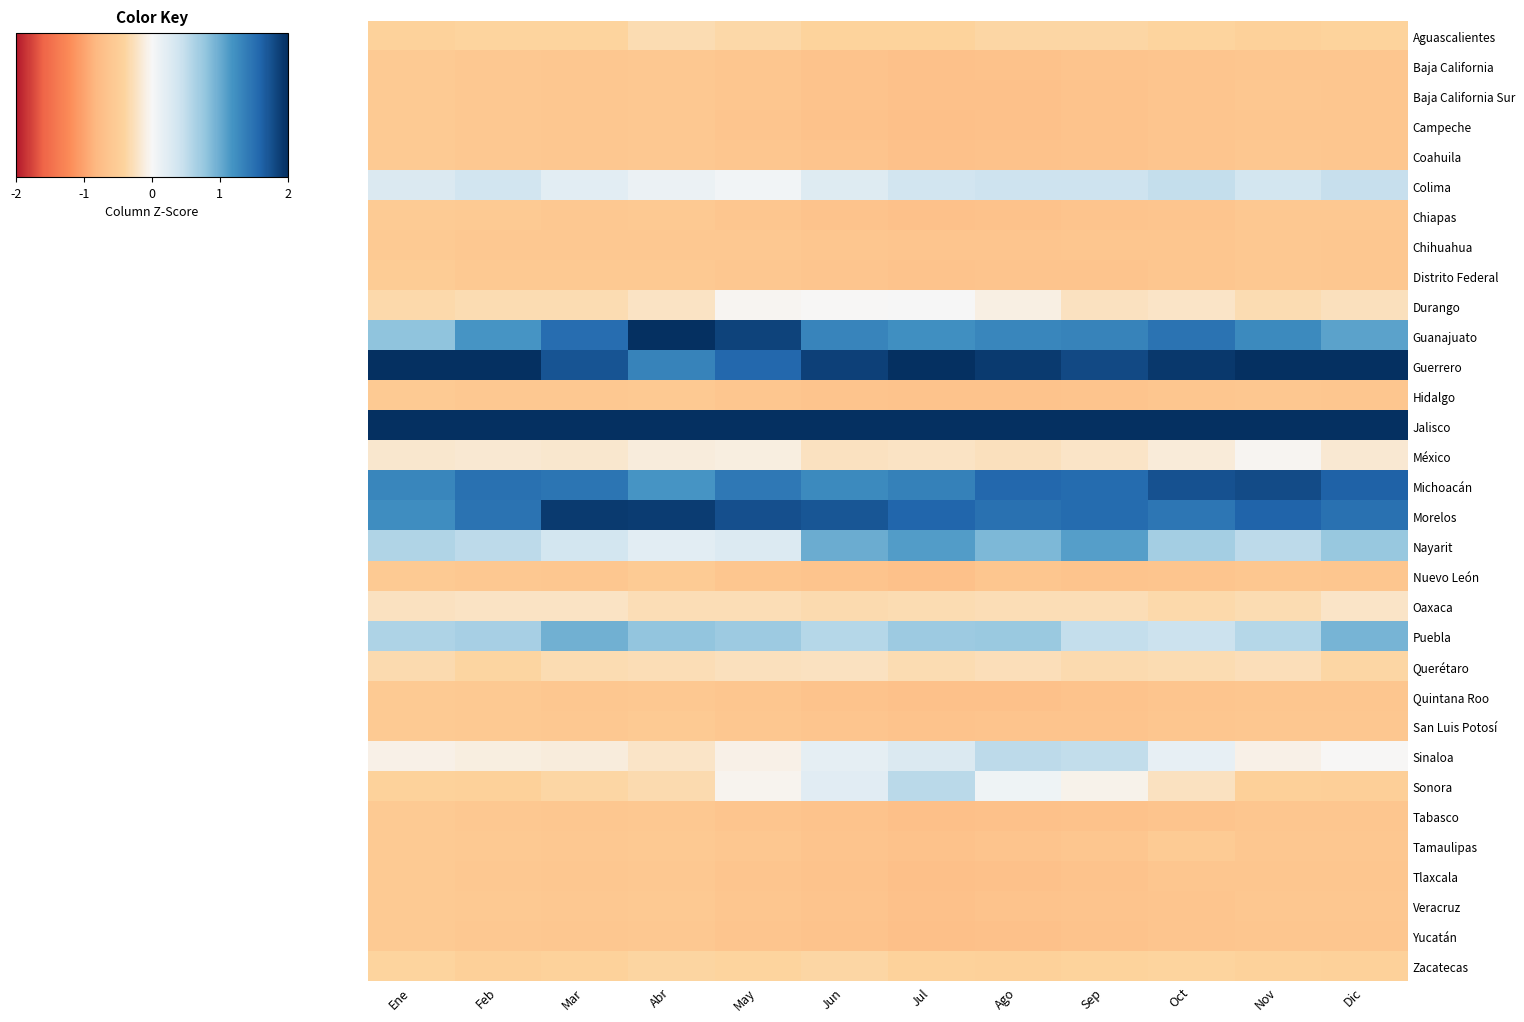

Reading left to right, list all the values displayed in this chart.

Aguascalientes: Ene=-0.4	Feb=-0.4	Mar=-0.4	Abr=-0.3	May=-0.3	Jun=-0.4	Jul=-0.4	Ago=-0.4	Sep=-0.4	Oct=-0.4	Nov=-0.4	Dic=-0.4
Baja California: Ene=-0.6	Feb=-0.6	Mar=-0.6	Abr=-0.6	May=-0.6	Jun=-0.7	Jul=-0.7	Ago=-0.7	Sep=-0.7	Oct=-0.6	Nov=-0.6	Dic=-0.6
Baja California Sur: Ene=-0.6	Feb=-0.6	Mar=-0.6	Abr=-0.6	May=-0.6	Jun=-0.7	Jul=-0.7	Ago=-0.7	Sep=-0.7	Oct=-0.6	Nov=-0.6	Dic=-0.6
Campeche: Ene=-0.6	Feb=-0.6	Mar=-0.6	Abr=-0.6	May=-0.6	Jun=-0.7	Jul=-0.7	Ago=-0.7	Sep=-0.7	Oct=-0.6	Nov=-0.6	Dic=-0.6
Coahuila: Ene=-0.5	Feb=-0.6	Mar=-0.6	Abr=-0.6	May=-0.6	Jun=-0.6	Jul=-0.7	Ago=-0.7	Sep=-0.7	Oct=-0.6	Nov=-0.6	Dic=-0.6
Colima: Ene=0.3	Feb=0.4	Mar=0.2	Abr=0.1	May=0.1	Jun=0.3	Jul=0.4	Ago=0.4	Sep=0.4	Oct=0.5	Nov=0.4	Dic=0.5
Chiapas: Ene=-0.5	Feb=-0.6	Mar=-0.6	Abr=-0.6	May=-0.6	Jun=-0.7	Jul=-0.7	Ago=-0.7	Sep=-0.7	Oct=-0.6	Nov=-0.6	Dic=-0.6
Chihuahua: Ene=-0.6	Feb=-0.6	Mar=-0.6	Abr=-0.6	May=-0.6	Jun=-0.6	Jul=-0.6	Ago=-0.6	Sep=-0.6	Oct=-0.6	Nov=-0.6	Dic=-0.6
Distrito Federal: Ene=-0.5	Feb=-0.6	Mar=-0.6	Abr=-0.6	May=-0.6	Jun=-0.6	Jul=-0.7	Ago=-0.7	Sep=-0.6	Oct=-0.6	Nov=-0.6	Dic=-0.6
Durango: Ene=-0.3	Feb=-0.3	Mar=-0.3	Abr=-0.2	May=-0.0	Jun=-0.0	Jul=0.0	Ago=-0.1	Sep=-0.2	Oct=-0.2	Nov=-0.3	Dic=-0.3
Guanajuato: Ene=0.8	Feb=1.2	Mar=1.5	Abr=2.0	May=1.9	Jun=1.3	Jul=1.2	Ago=1.3	Sep=1.3	Oct=1.5	Nov=1.3	Dic=1.1
Guerrero: Ene=2.0	Feb=2.0	Mar=1.7	Abr=1.3	May=1.6	Jun=1.9	Jul=2.0	Ago=1.9	Sep=1.8	Oct=1.9	Nov=2.0	Dic=2.0
Hidalgo: Ene=-0.5	Feb=-0.6	Mar=-0.6	Abr=-0.6	May=-0.6	Jun=-0.6	Jul=-0.7	Ago=-0.7	Sep=-0.7	Oct=-0.6	Nov=-0.6	Dic=-0.6
Jalisco: Ene=2.0	Feb=2.0	Mar=2.0	Abr=2.0	May=2.0	Jun=2.0	Jul=2.0	Ago=2.0	Sep=2.0	Oct=2.0	Nov=2.0	Dic=2.0
México: Ene=-0.2	Feb=-0.2	Mar=-0.2	Abr=-0.1	May=-0.1	Jun=-0.2	Jul=-0.2	Ago=-0.3	Sep=-0.2	Oct=-0.1	Nov=-0.0	Dic=-0.2
Michoacán: Ene=1.3	Feb=1.5	Mar=1.5	Abr=1.2	May=1.4	Jun=1.3	Jul=1.4	Ago=1.6	Sep=1.5	Oct=1.7	Nov=1.8	Dic=1.6
Morelos: Ene=1.2	Feb=1.5	Mar=1.9	Abr=1.9	May=1.8	Jun=1.7	Jul=1.6	Ago=1.5	Sep=1.5	Oct=1.5	Nov=1.6	Dic=1.5
Nayarit: Ene=0.6	Feb=0.5	Mar=0.4	Abr=0.2	May=0.3	Jun=1.0	Jul=1.1	Ago=0.9	Sep=1.1	Oct=0.7	Nov=0.5	Dic=0.8
Nuevo León: Ene=-0.6	Feb=-0.6	Mar=-0.6	Abr=-0.5	May=-0.6	Jun=-0.7	Jul=-0.7	Ago=-0.6	Sep=-0.6	Oct=-0.6	Nov=-0.6	Dic=-0.6
Oaxaca: Ene=-0.2	Feb=-0.2	Mar=-0.2	Abr=-0.3	May=-0.3	Jun=-0.3	Jul=-0.3	Ago=-0.3	Sep=-0.3	Oct=-0.3	Nov=-0.3	Dic=-0.2
Puebla: Ene=0.6	Feb=0.7	Mar=1.0	Abr=0.8	May=0.7	Jun=0.6	Jul=0.7	Ago=0.7	Sep=0.5	Oct=0.4	Nov=0.6	Dic=0.9
Querétaro: Ene=-0.3	Feb=-0.4	Mar=-0.3	Abr=-0.3	May=-0.3	Jun=-0.2	Jul=-0.3	Ago=-0.3	Sep=-0.3	Oct=-0.3	Nov=-0.3	Dic=-0.4
Quintana Roo: Ene=-0.6	Feb=-0.6	Mar=-0.6	Abr=-0.6	May=-0.6	Jun=-0.7	Jul=-0.7	Ago=-0.7	Sep=-0.7	Oct=-0.6	Nov=-0.6	Dic=-0.6
San Luis Potosí: Ene=-0.6	Feb=-0.6	Mar=-0.6	Abr=-0.6	May=-0.6	Jun=-0.6	Jul=-0.7	Ago=-0.6	Sep=-0.6	Oct=-0.6	Nov=-0.6	Dic=-0.6
Sinaloa: Ene=-0.1	Feb=-0.1	Mar=-0.1	Abr=-0.2	May=-0.1	Jun=0.2	Jul=0.3	Ago=0.5	Sep=0.5	Oct=0.2	Nov=-0.1	Dic=-0.0
Sonora: Ene=-0.4	Feb=-0.4	Mar=-0.4	Abr=-0.3	May=-0.0	Jun=0.2	Jul=0.5	Ago=0.1	Sep=-0.1	Oct=-0.2	Nov=-0.5	Dic=-0.5
Tabasco: Ene=-0.6	Feb=-0.6	Mar=-0.6	Abr=-0.6	May=-0.6	Jun=-0.7	Jul=-0.7	Ago=-0.7	Sep=-0.7	Oct=-0.6	Nov=-0.6	Dic=-0.6
Tamaulipas: Ene=-0.5	Feb=-0.6	Mar=-0.6	Abr=-0.6	May=-0.6	Jun=-0.6	Jul=-0.7	Ago=-0.7	Sep=-0.6	Oct=-0.5	Nov=-0.6	Dic=-0.6
Tlaxcala: Ene=-0.6	Feb=-0.6	Mar=-0.6	Abr=-0.6	May=-0.6	Jun=-0.7	Jul=-0.7	Ago=-0.7	Sep=-0.7	Oct=-0.6	Nov=-0.6	Dic=-0.6
Veracruz: Ene=-0.6	Feb=-0.6	Mar=-0.6	Abr=-0.6	May=-0.6	Jun=-0.7	Jul=-0.7	Ago=-0.7	Sep=-0.7	Oct=-0.6	Nov=-0.6	Dic=-0.6
Yucatán: Ene=-0.6	Feb=-0.6	Mar=-0.6	Abr=-0.6	May=-0.6	Jun=-0.7	Jul=-0.7	Ago=-0.7	Sep=-0.7	Oct=-0.6	Nov=-0.6	Dic=-0.6
Zacatecas: Ene=-0.4	Feb=-0.5	Mar=-0.4	Abr=-0.4	May=-0.4	Jun=-0.4	Jul=-0.4	Ago=-0.4	Sep=-0.4	Oct=-0.4	Nov=-0.4	Dic=-0.4